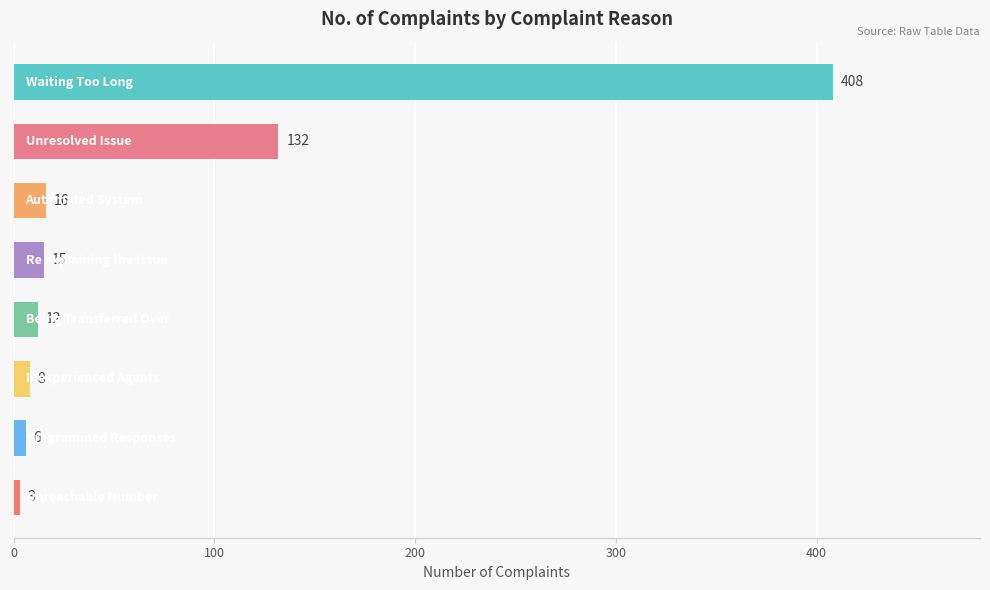

How many values are below 15?

4